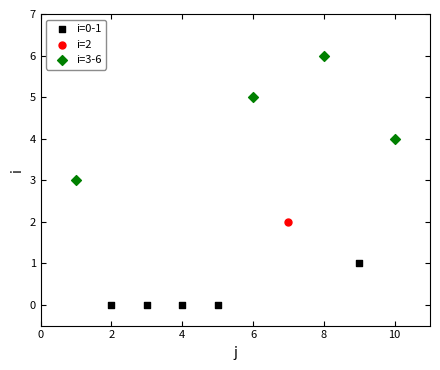

Which series reaches the maximum Y coordinate?

i=3-6